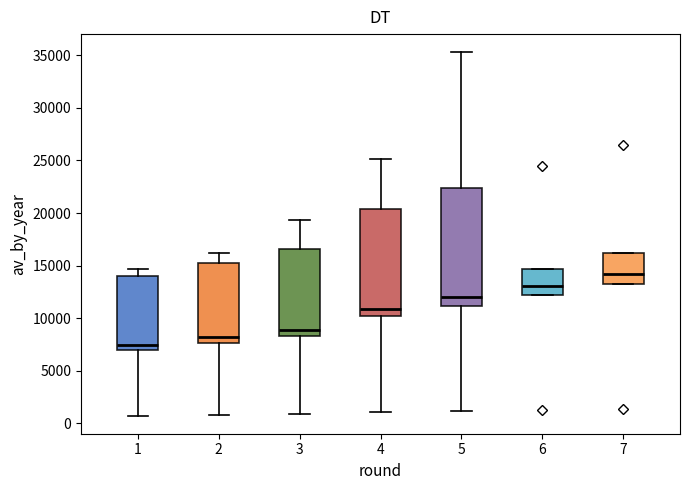

Where does the lower whisker of the box at x = 4 end on the y-axis? The values are not printed on the chart, so give them approximately, as read against the axis.

1000